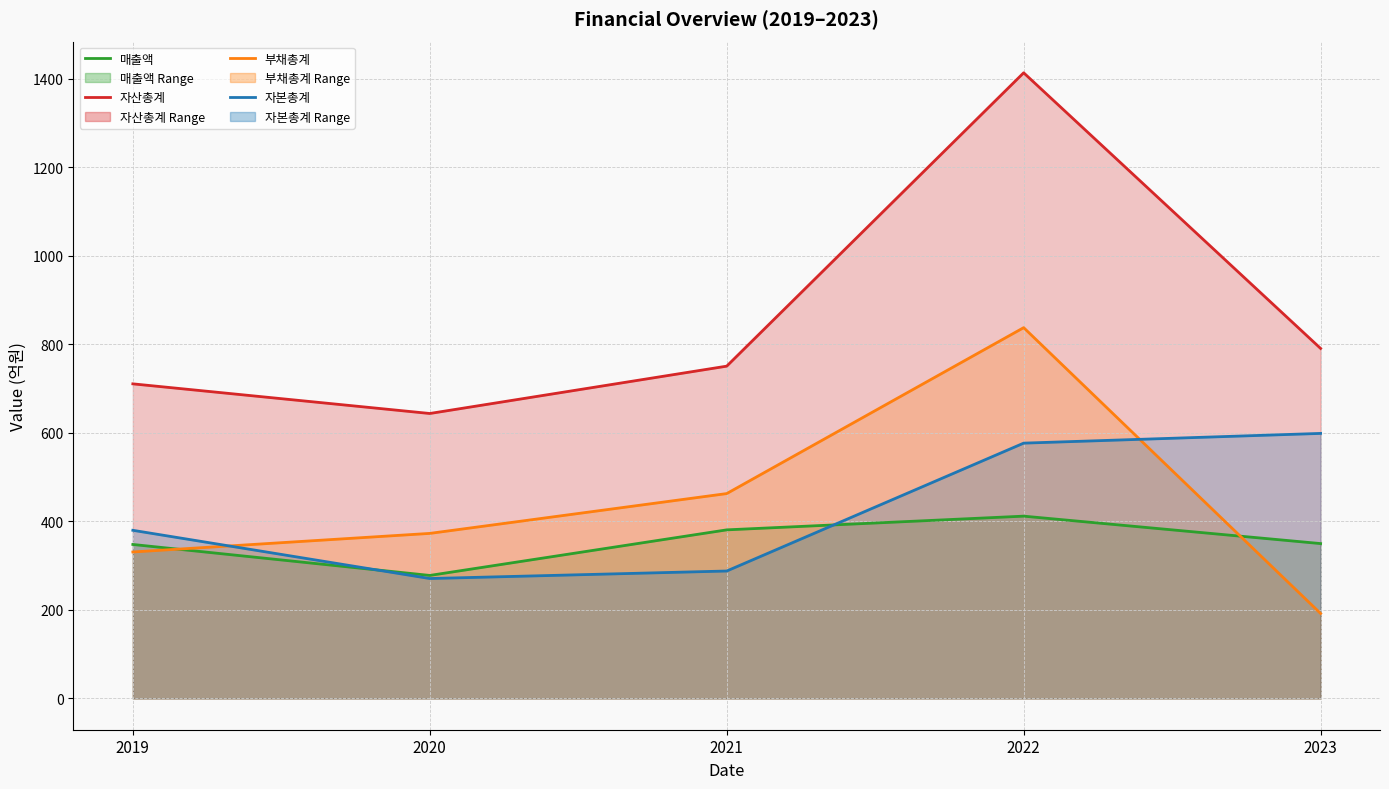

Which category has the lowest value in the 부채총계 series?

2023